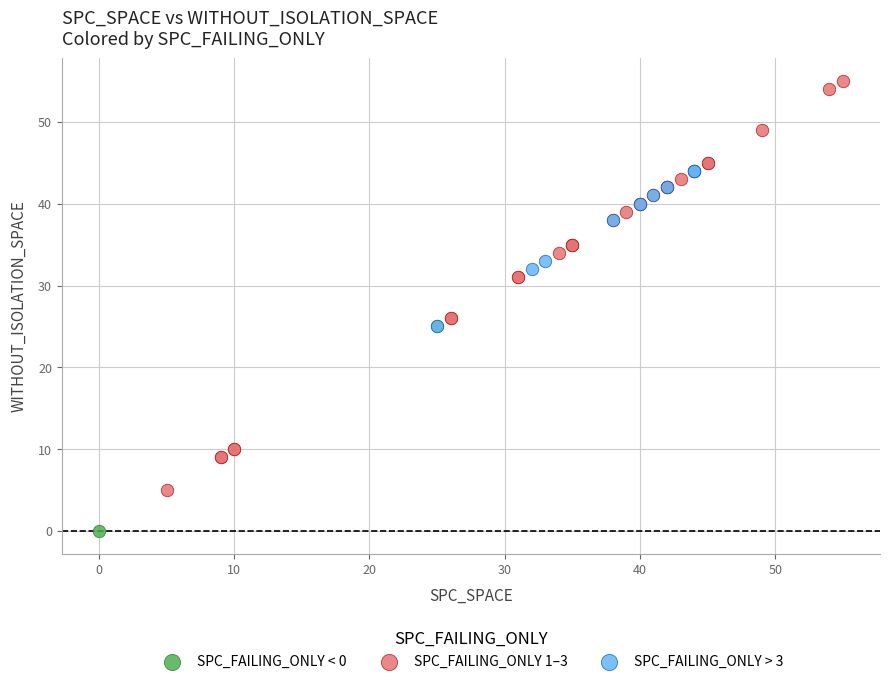

Which series has the widest spread of Y values?

SPC_FAILING_ONLY 1–3